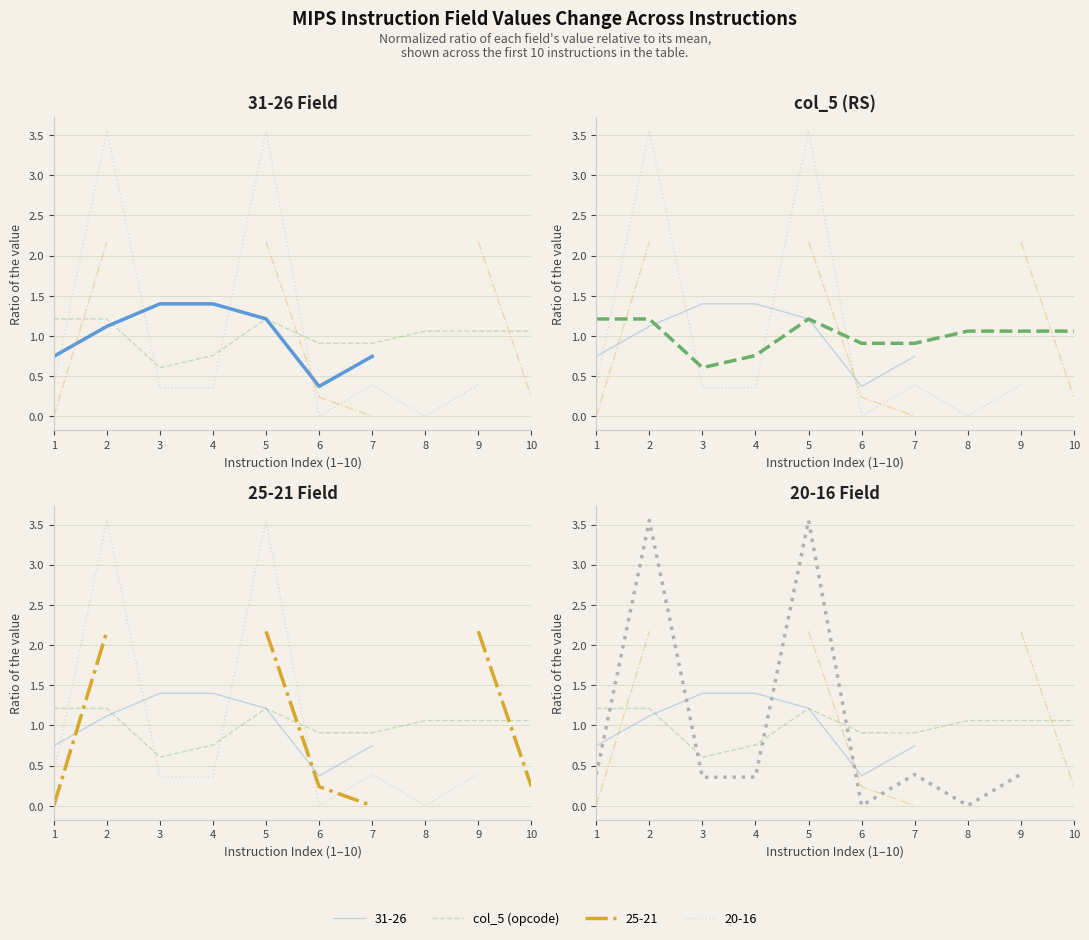

What is the change in value from 6 to 8?

+0.2